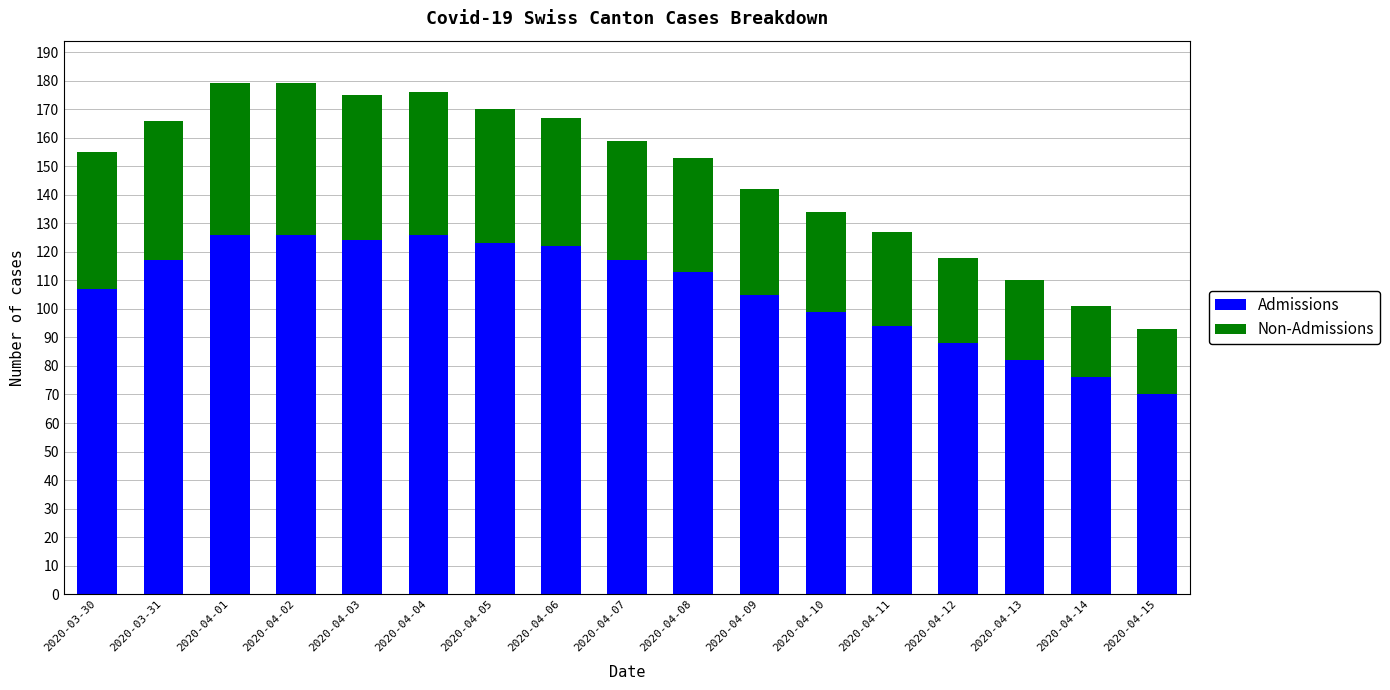

True or false: Admissions has a value of 107 at 2020-03-30.

True